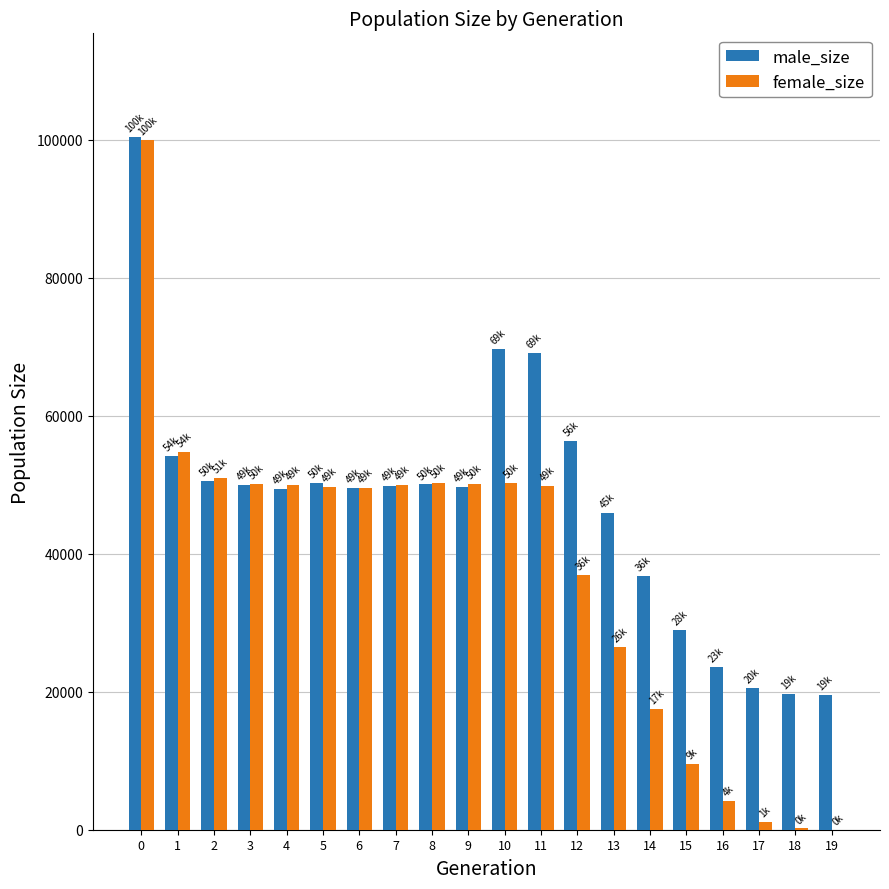

What is the sum of all female_size values?

751628